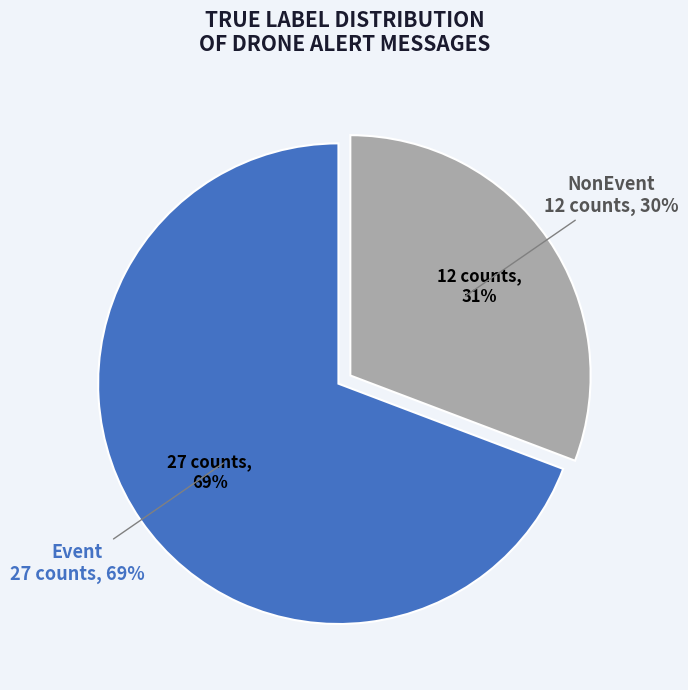

The NonEvent slice represents 37% of the pie. True or false?

False